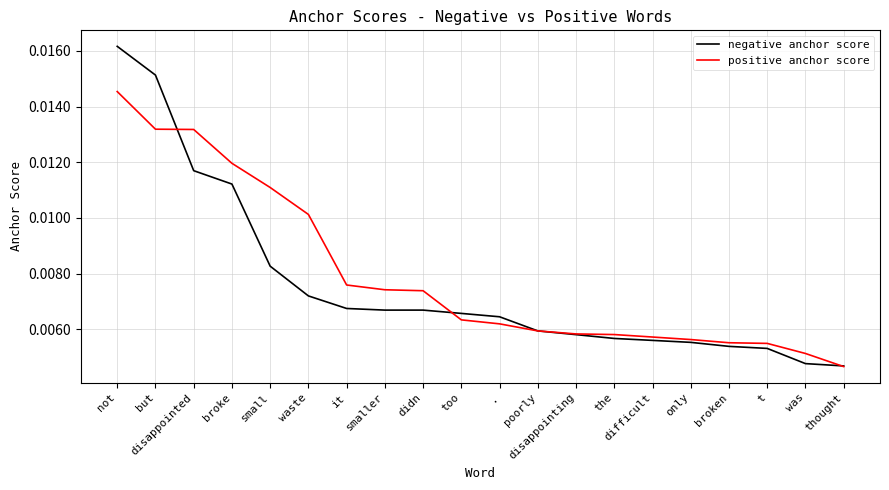

Between . and t, which series saw the biggest shift?

negative anchor score